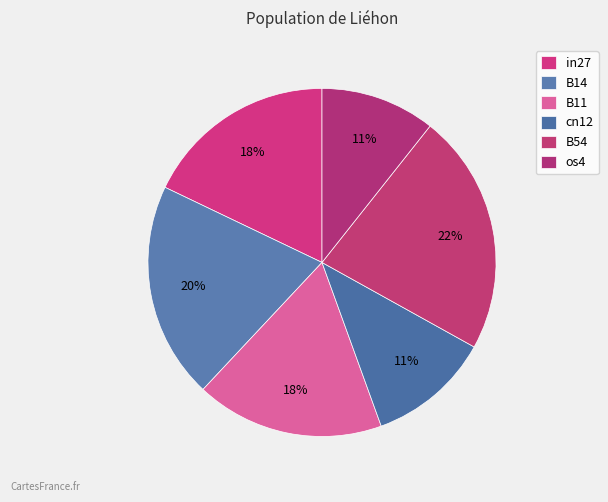

Is there any slice that represents more than half of the pie?

No